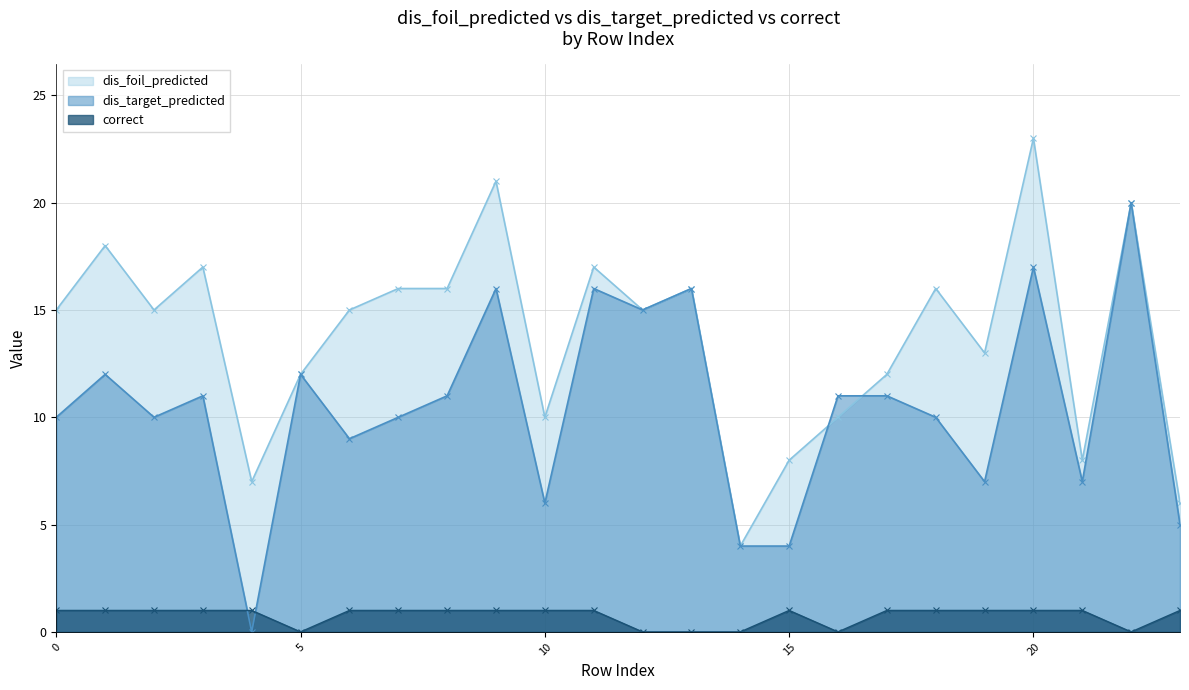

What is the difference between the correct values at 17 and 5?

1